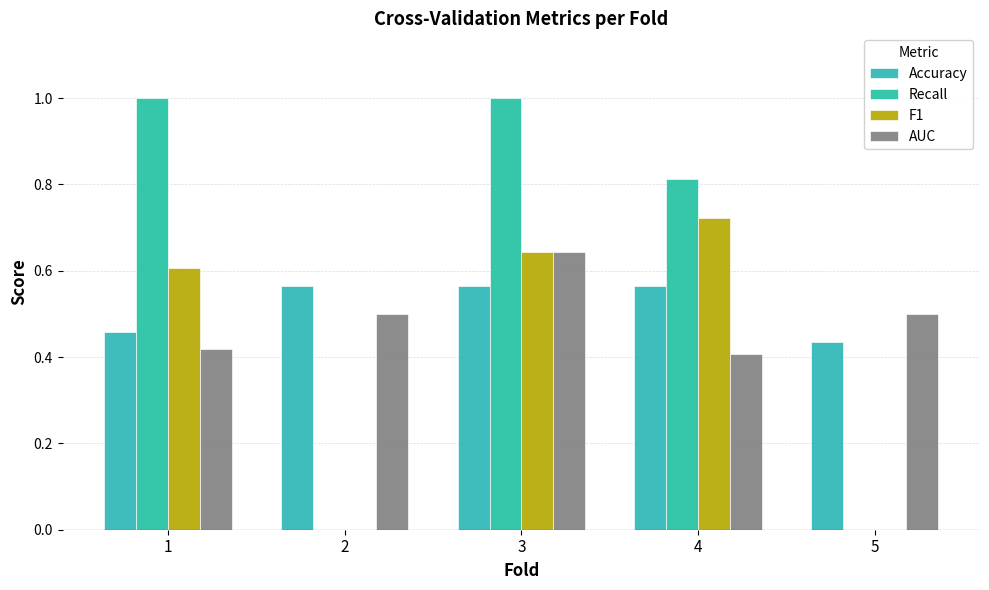

At which category is the sum across all series the highest?

3